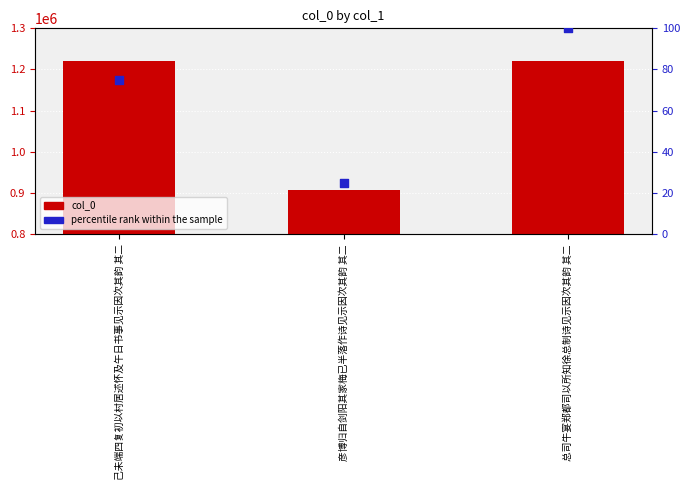

Which series has the largest total across all categories?

col_0